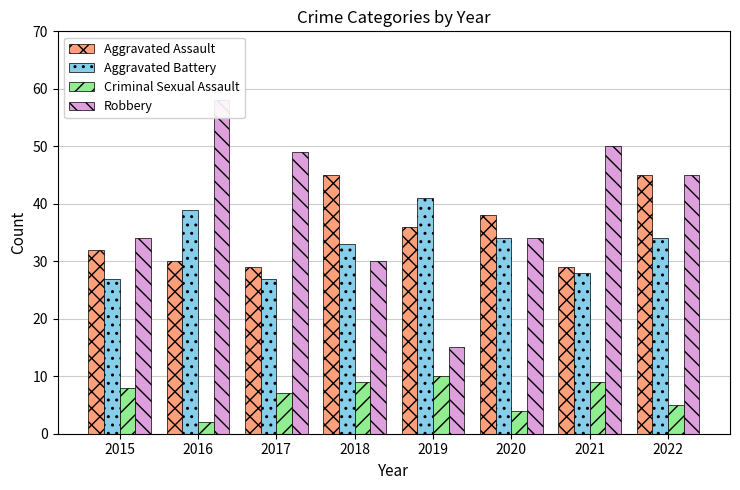

Reading left to right, list all the values displayed in this chart.

Aggravated Assault: 2015=32	2016=30	2017=29	2018=45	2019=36	2020=38	2021=29	2022=45
Aggravated Battery: 2015=27	2016=39	2017=27	2018=33	2019=41	2020=34	2021=28	2022=34
Criminal Sexual Assault: 2015=8	2016=2	2017=7	2018=9	2019=10	2020=4	2021=9	2022=5
Robbery: 2015=34	2016=58	2017=49	2018=30	2019=15	2020=34	2021=50	2022=45